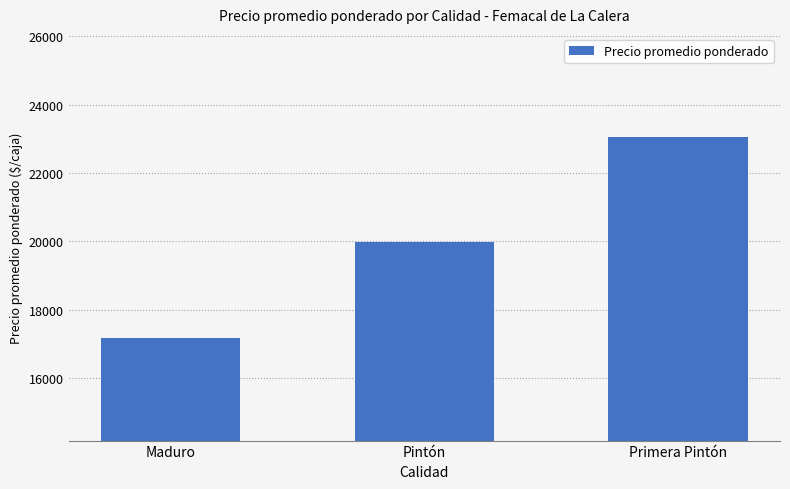

True or false: the data shows 17181 at Maduro.

True